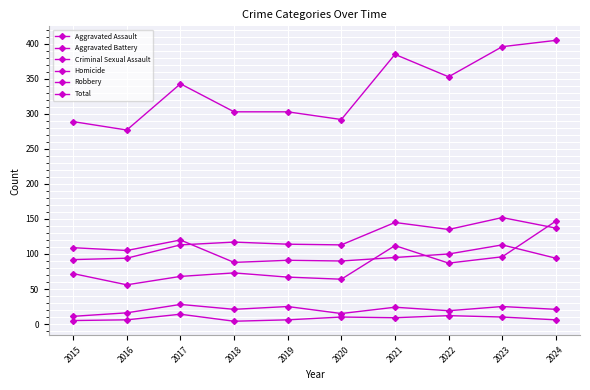

Reading left to right, list all the values displayed in this chart.

Aggravated Assault: 72	56	68	73	67	64	112	87	96	147
Aggravated Battery: 92	94	113	117	114	113	145	135	152	137
Criminal Sexual Assault: 11	16	28	21	25	15	24	19	25	21
Homicide: 5	6	14	4	6	10	9	12	10	6
Robbery: 109	105	120	88	91	90	95	100	113	94
Total: 289	277	343	303	303	292	385	353	396	405